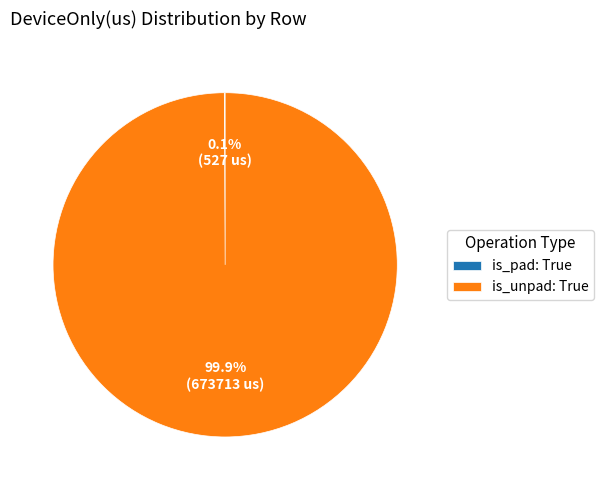

What is the largest slice in the pie chart?

is_unpad: True